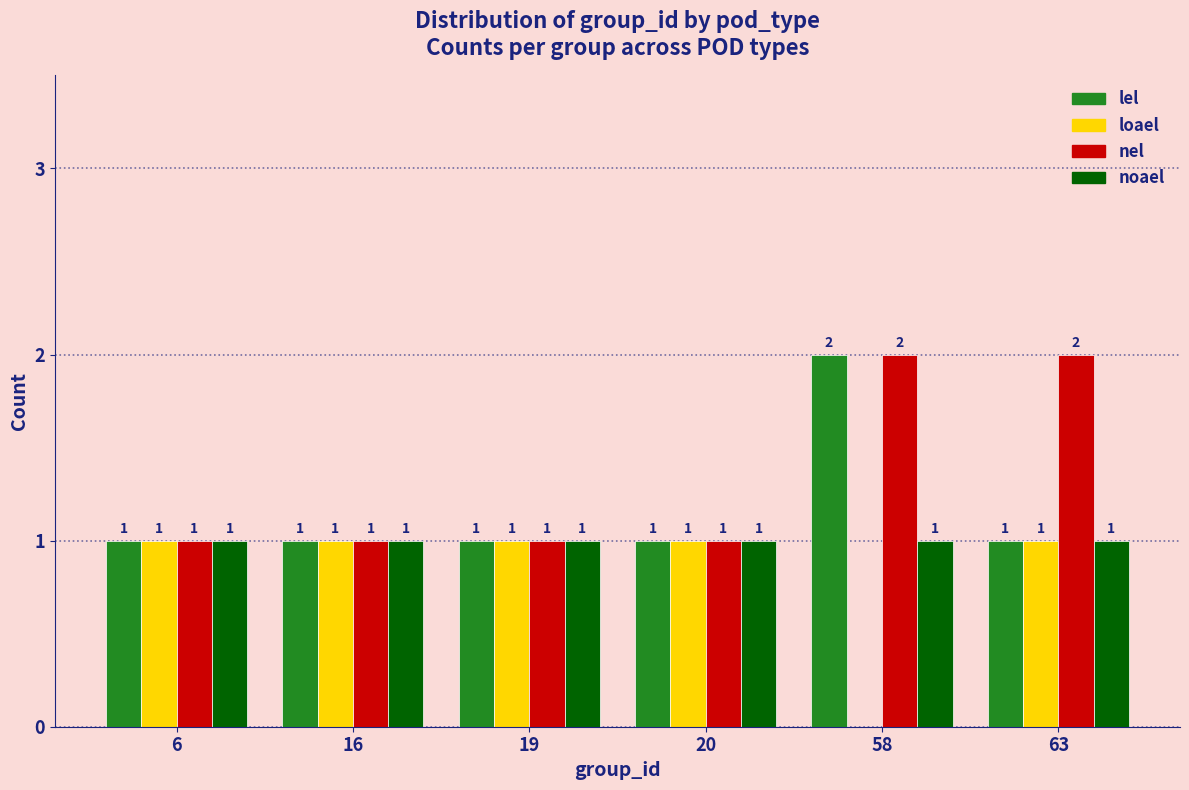

Reading right to left, list all the values displayed in this chart.

lel: 63=1	58=2	20=1	19=1	16=1	6=1
loael: 63=1	58=0	20=1	19=1	16=1	6=1
nel: 63=2	58=2	20=1	19=1	16=1	6=1
noael: 63=1	58=1	20=1	19=1	16=1	6=1